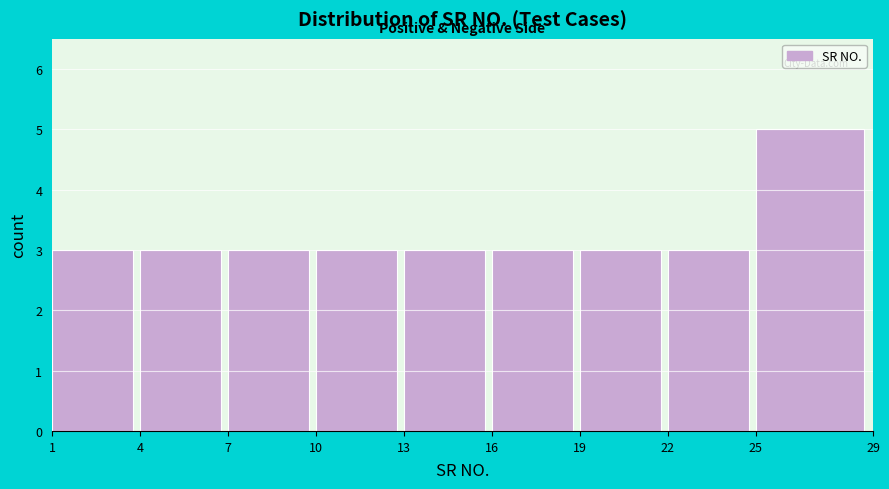

What is the height of the bar covering 13 to 16 on the x-axis? The values are not printed on the chart, so give them approximately, as read against the axis.

3